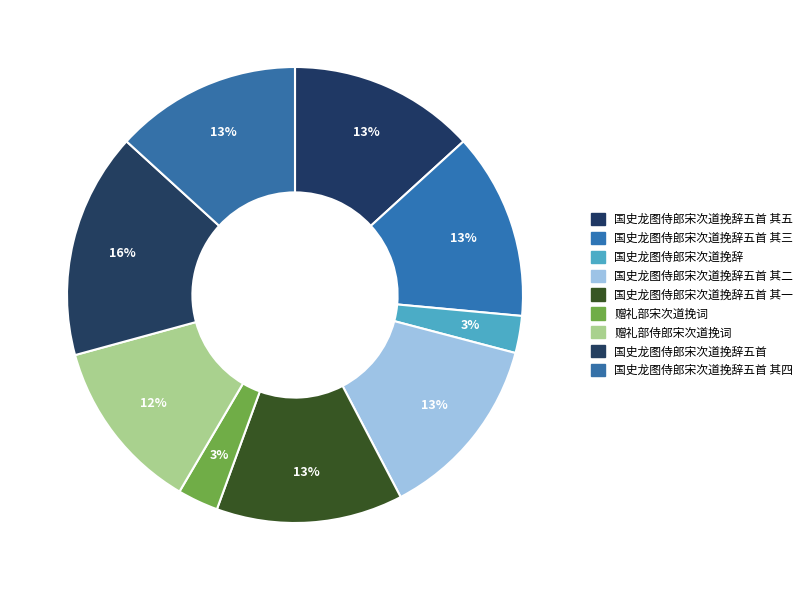

How many segments does this pie chart have?

9